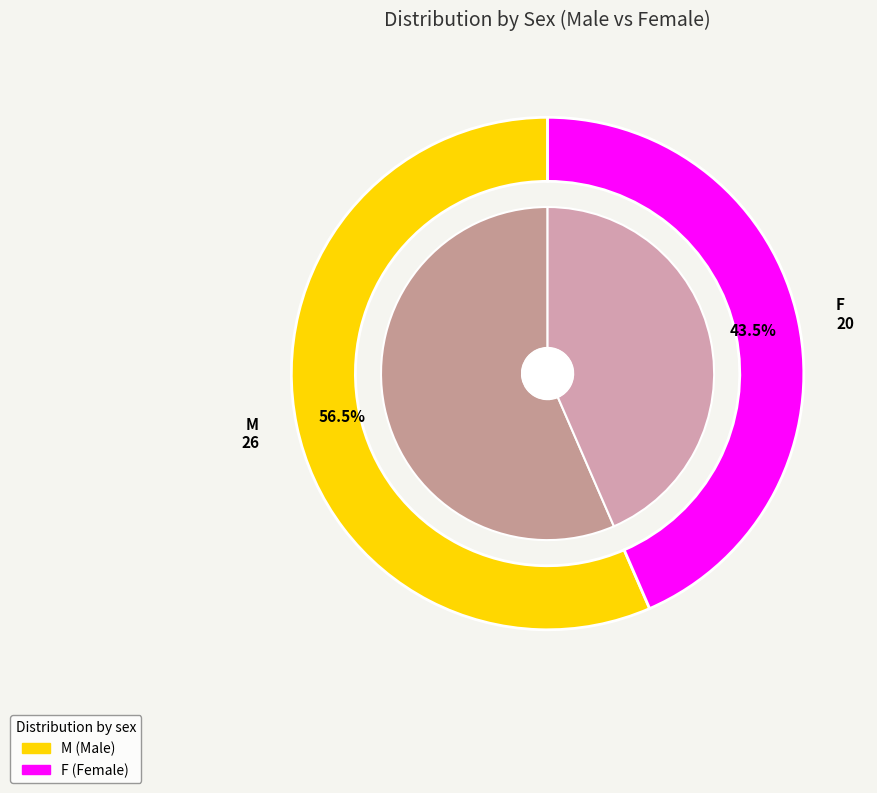

To the nearest percent, what is the difference between the F and M slice percentages?

13%